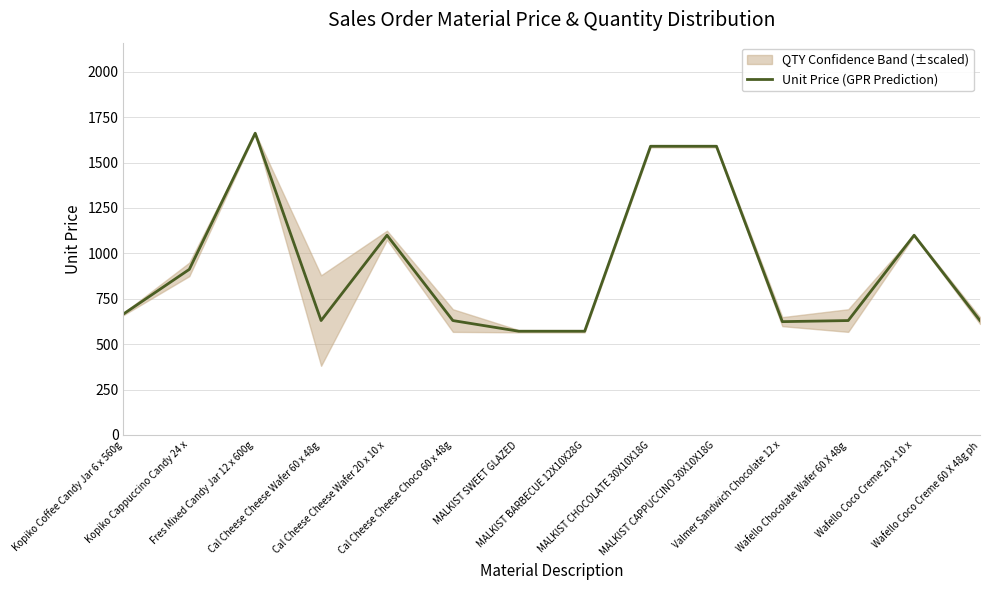

What is the sum of the values at MALKIST SWEET GLAZED and MALKIST CHOCOLATE 30X10X18G?

2161.2